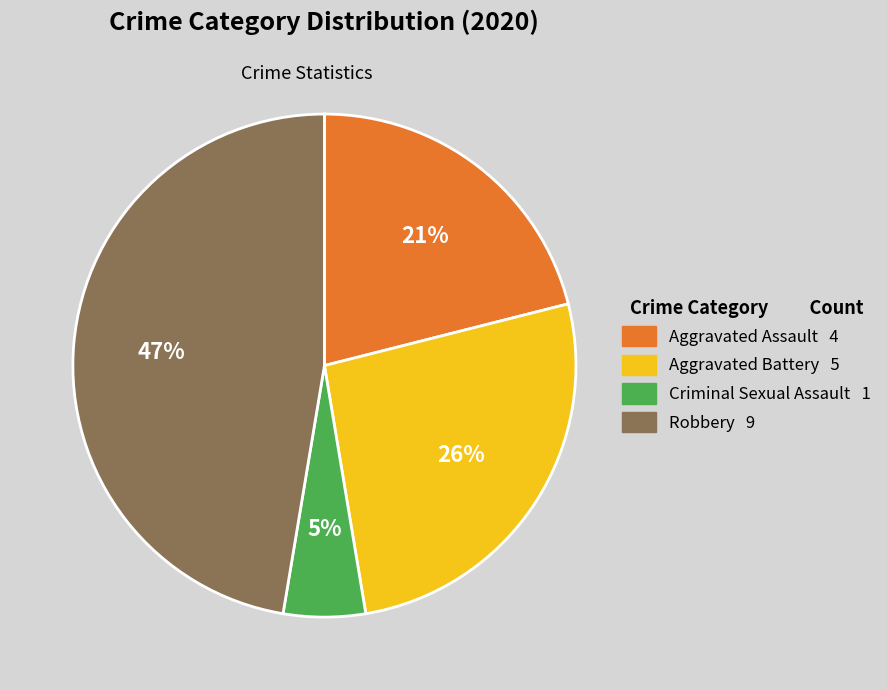

To the nearest percent, what is the average slice percentage?

25%